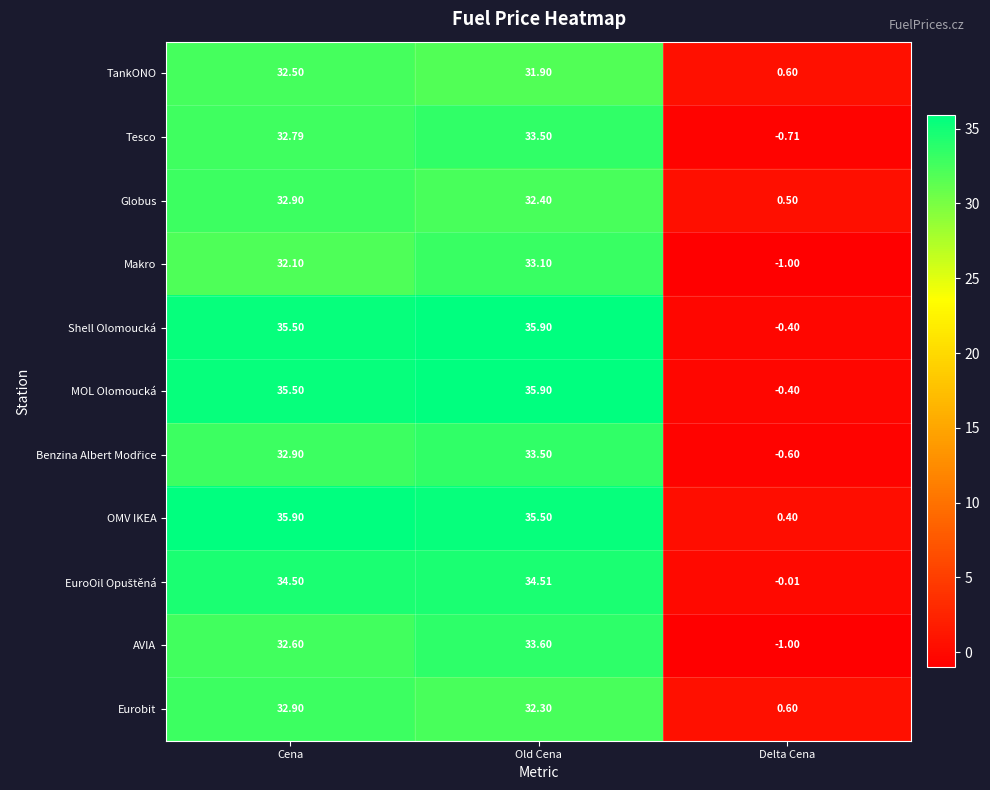

What is the total value across all series at Delta Cena?

-2.0